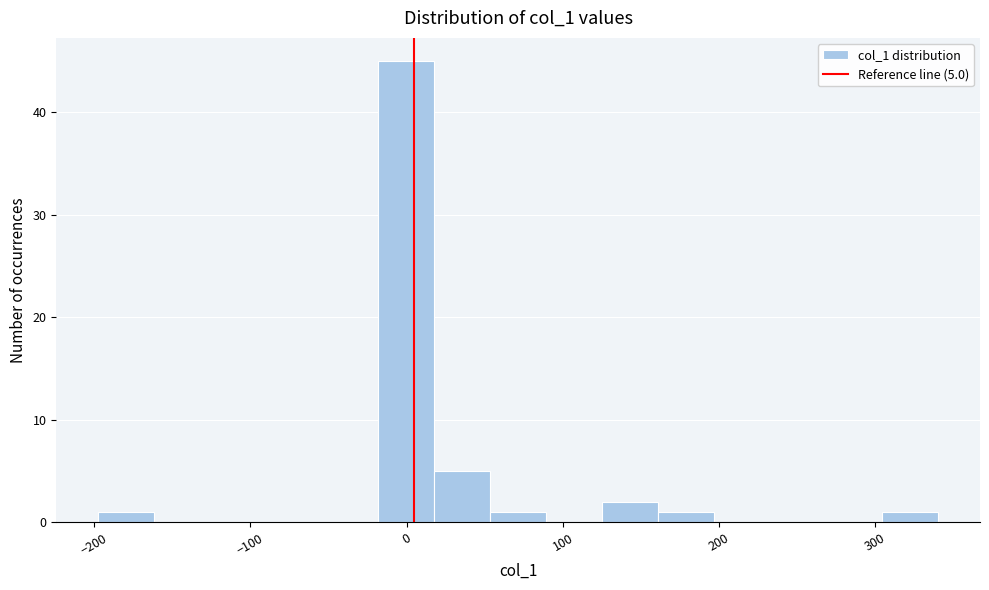

Around what value on the x-axis is the tallest bar? Give the approximate position of its centre, as read against the axis.

0